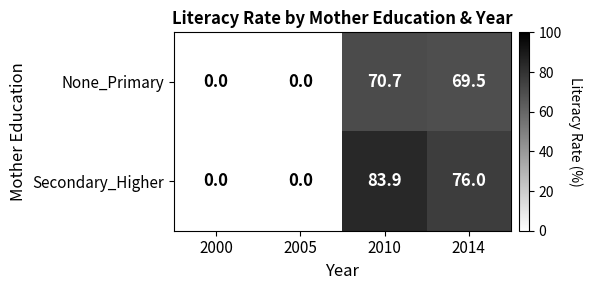

Reading left to right, extract all data points from this chart.

None_Primary: 2000=0.0	2005=0.0	2010=70.7	2014=69.5
Secondary_Higher: 2000=0.0	2005=0.0	2010=83.9	2014=76.0